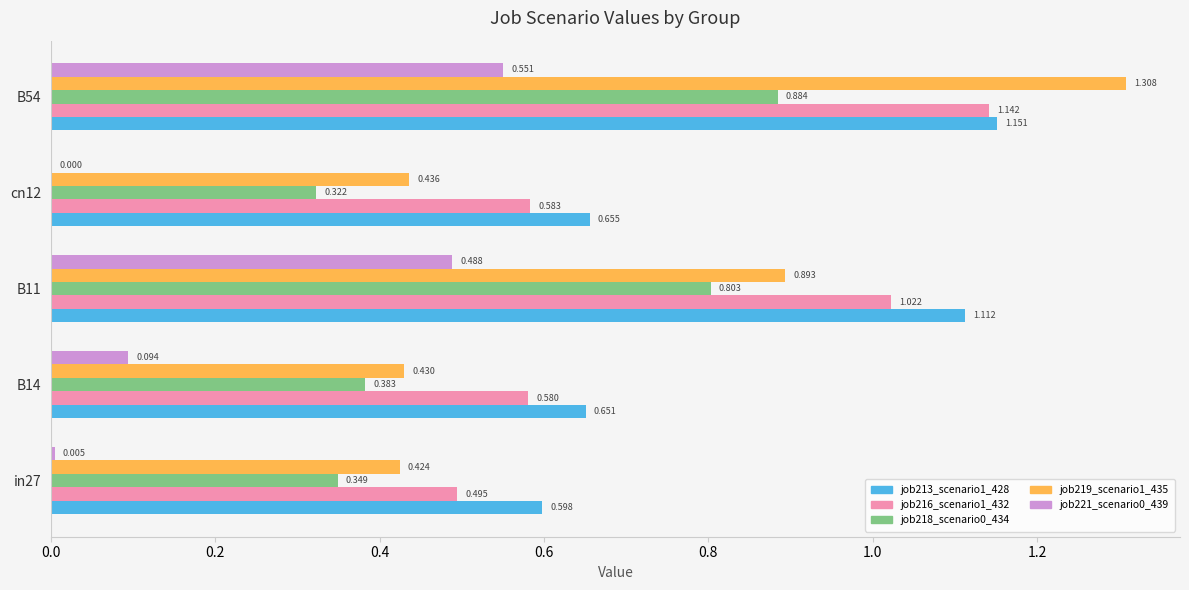

Is the value of job213_scenario1_428 at B11 greater than the value of job216_scenario1_432 at cn12?

Yes